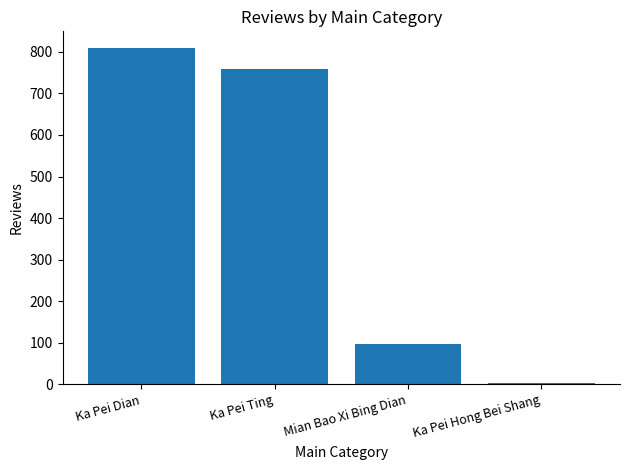

Where is the data nearest to the value 406?

Mian Bao Xi Bing Dian